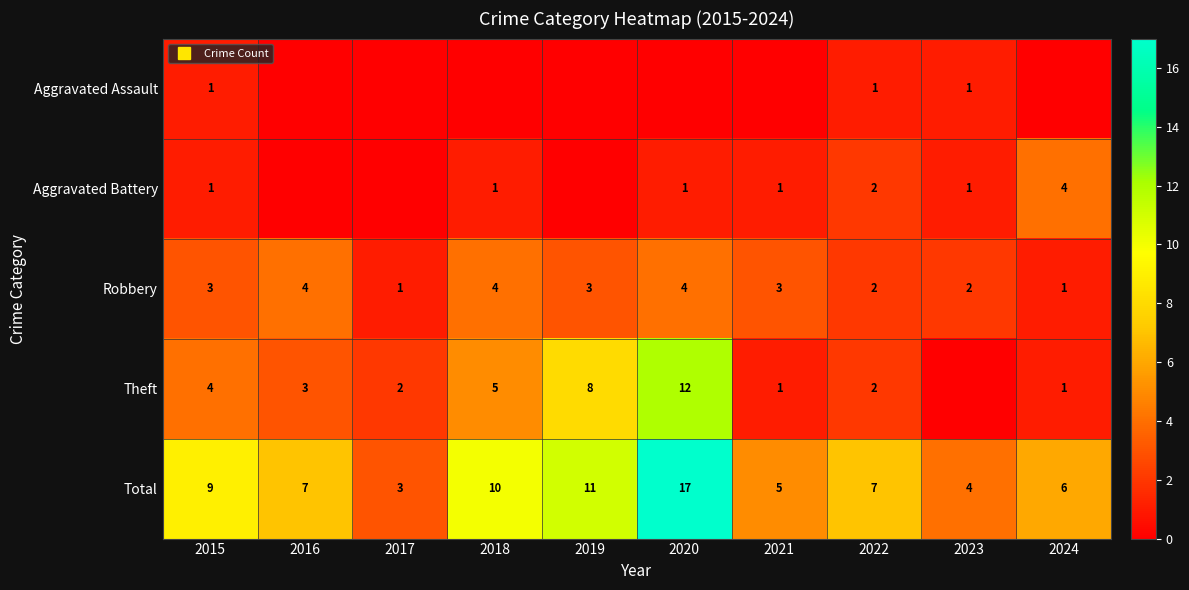

Is it true that Aggravated Battery equals 0 at 2019?

True